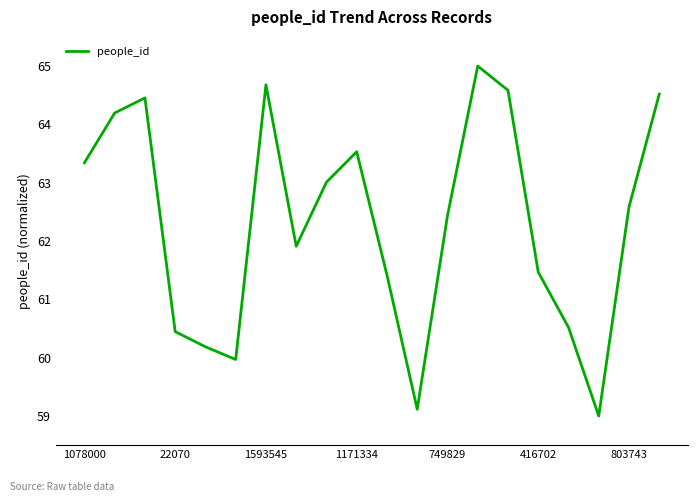

Is this an area chart (filled region under the line)?

No